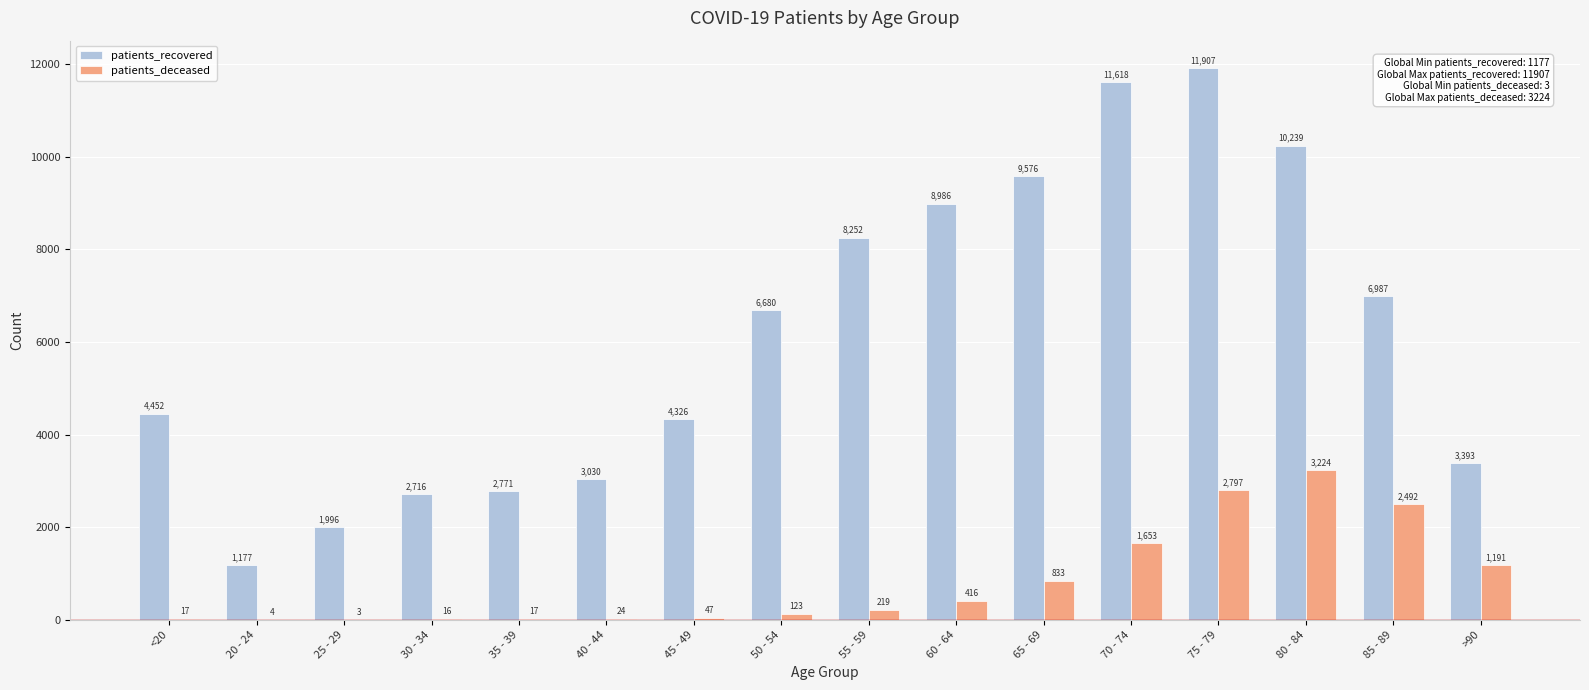

Which series has the largest total across all categories?

patients_recovered